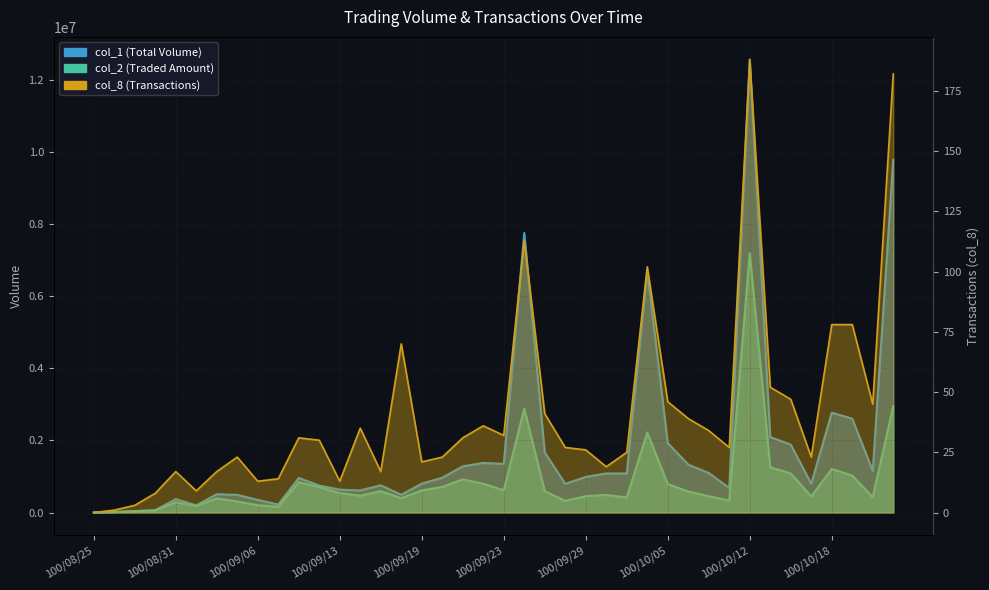

Is it true that col_2 equals 563094 at 100/09/21?

False